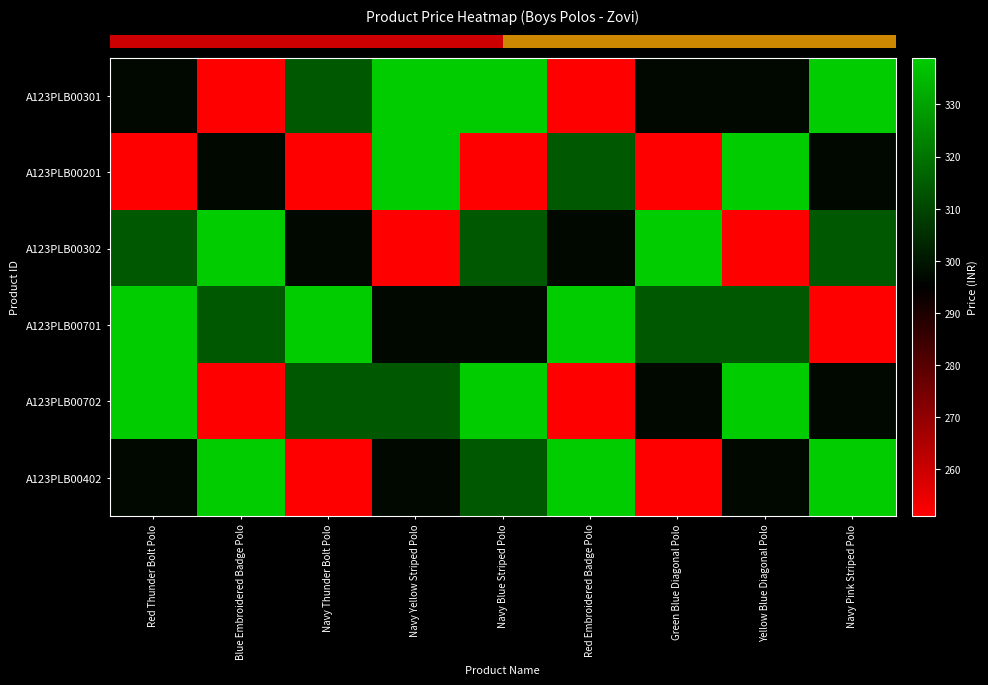

Reading right to left, list all the values displayed in this chart.

row_0: 339	297	297	251	339	339	314	251	297
row_1: 297	339	251	314	251	339	251	297	251
row_2: 314	251	339	297	314	251	297	339	314
row_3: 251	314	314	339	297	297	339	314	339
row_4: 297	339	297	251	339	314	314	251	339
row_5: 339	297	251	339	314	297	251	339	297